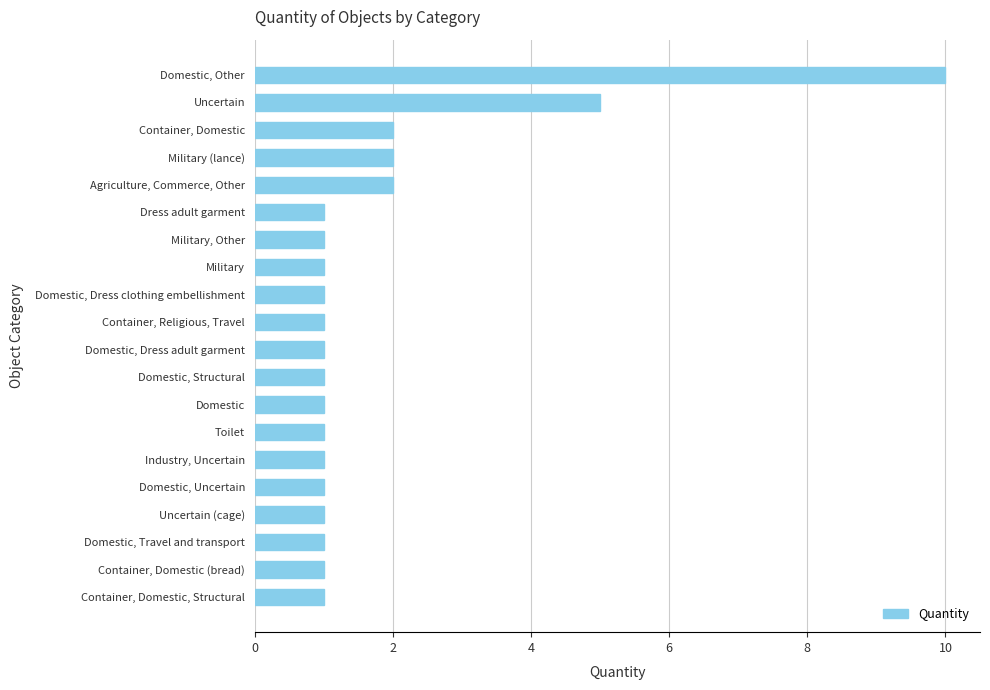

What is the difference between the maximum and minimum values?

9